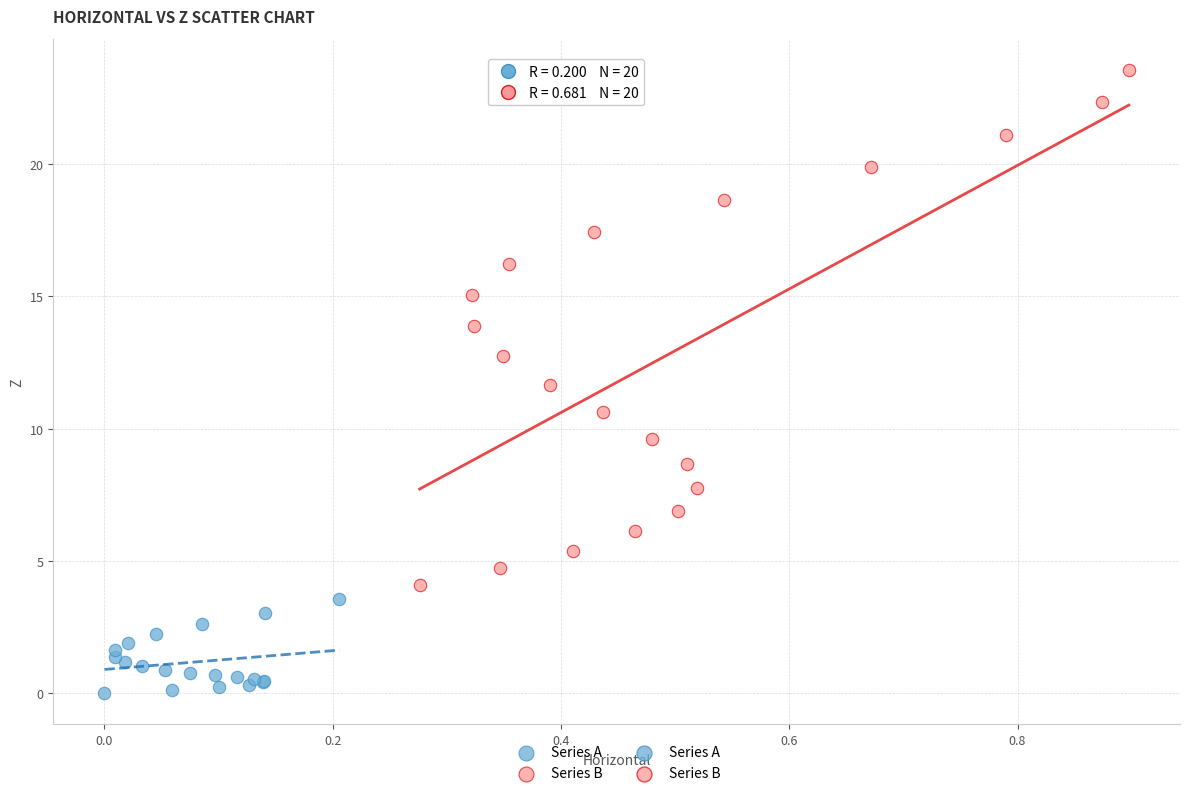

Which series reaches the minimum Y coordinate?

Series A